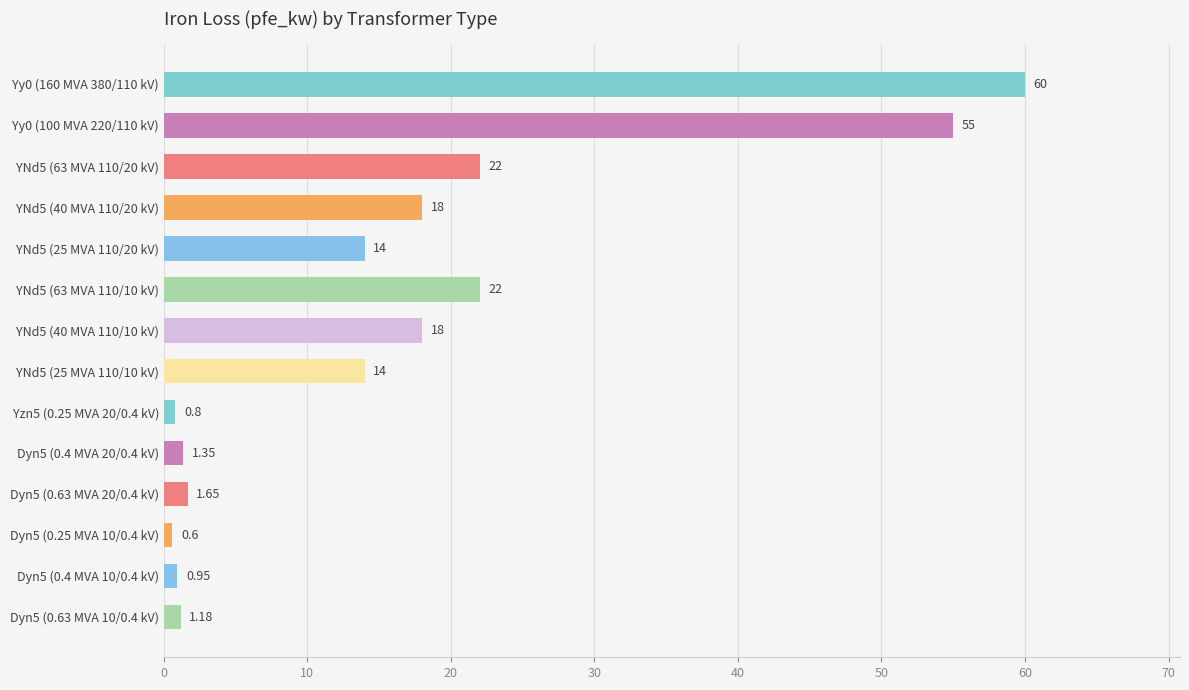

What is the sum of the values at Yy0 (100 MVA 220/110 kV) and Dyn5 (0.4 MVA 10/0.4 kV)?

56.0